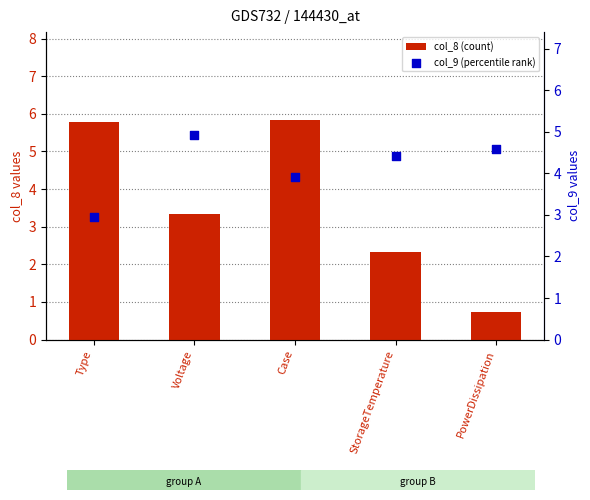

At how many categories does at least one series exceed 1?

5